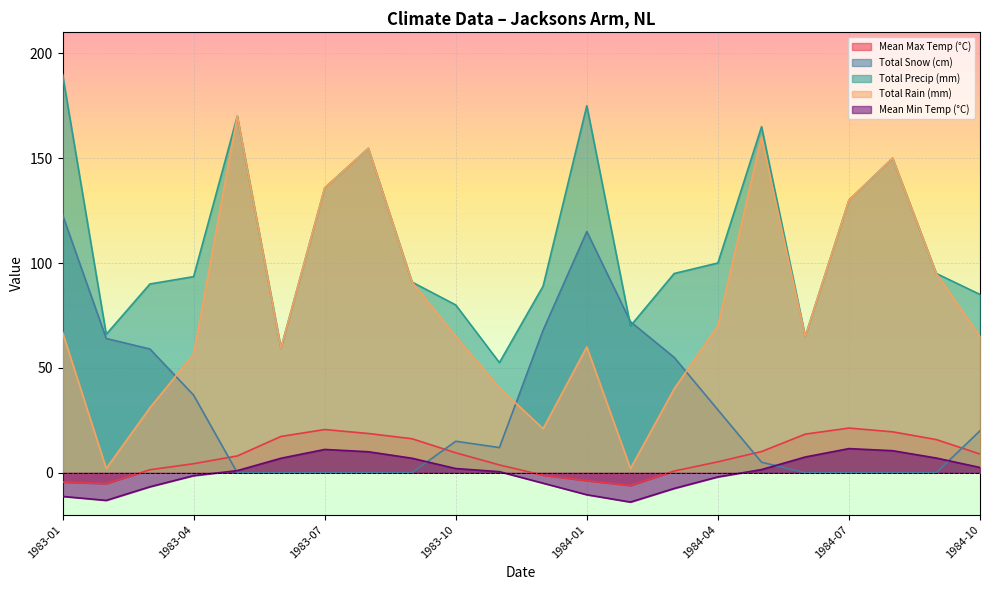

True or false: Mean Min Temp (°C) and Mean Max Temp (°C) intersect in this chart.

False